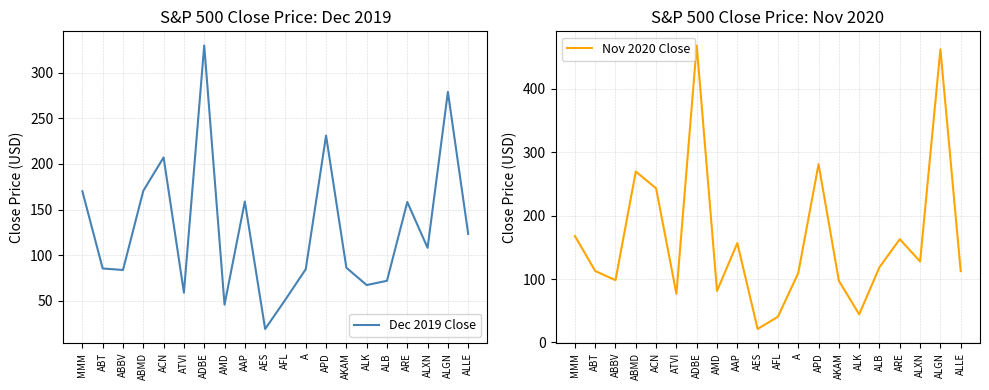

At which label is Dec 2019 Close closest to 174?

ABMD